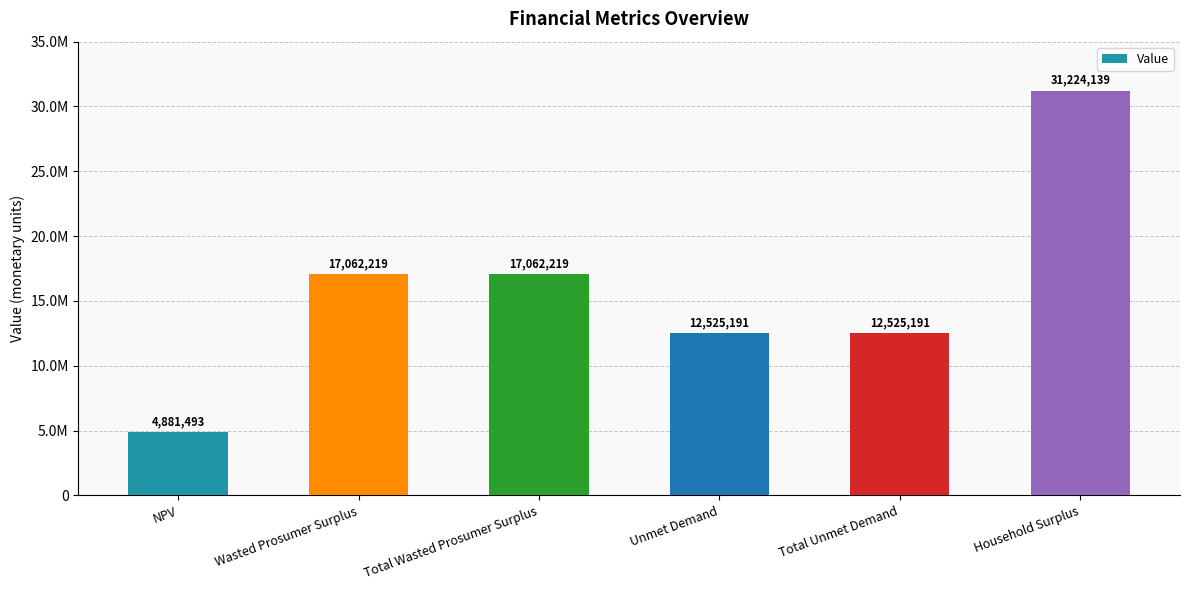

List the labels in order of value, smallest first.

NPV, Unmet Demand, Total Unmet Demand, Wasted Prosumer Surplus, Total Wasted Prosumer Surplus, Household Surplus